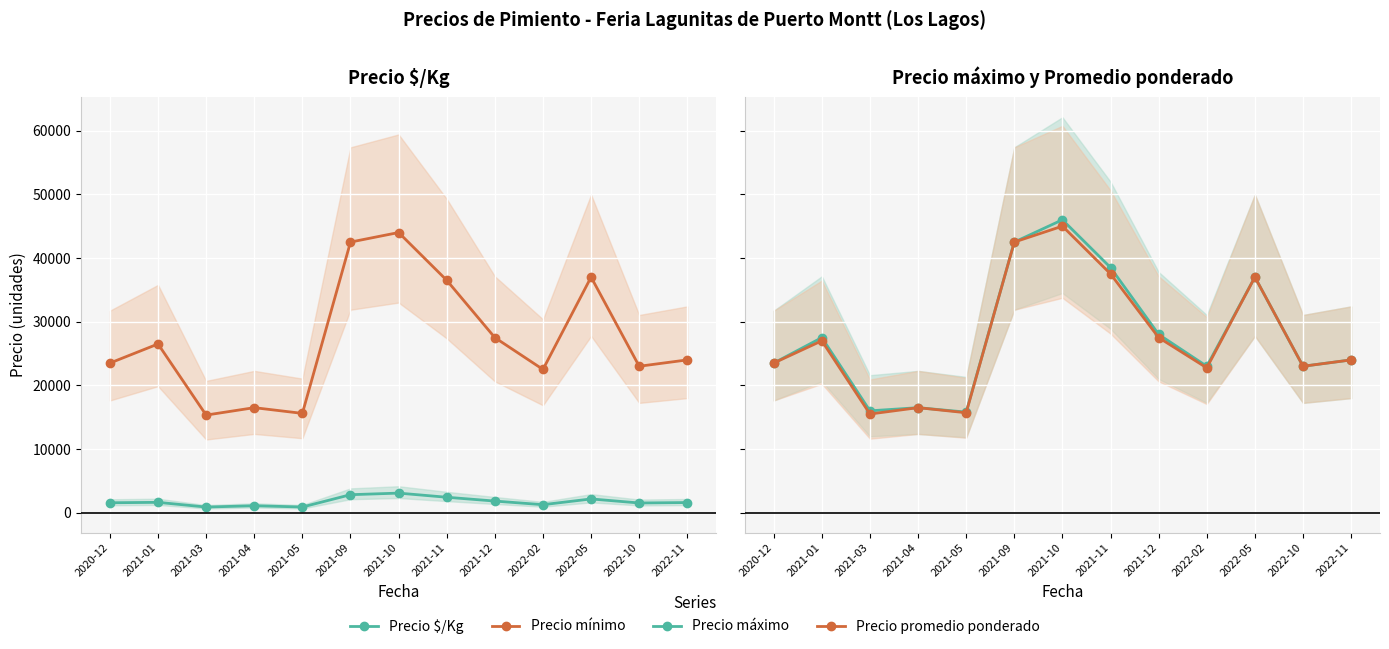

Where is the first local minimum for Precio mínimo?

2021-03